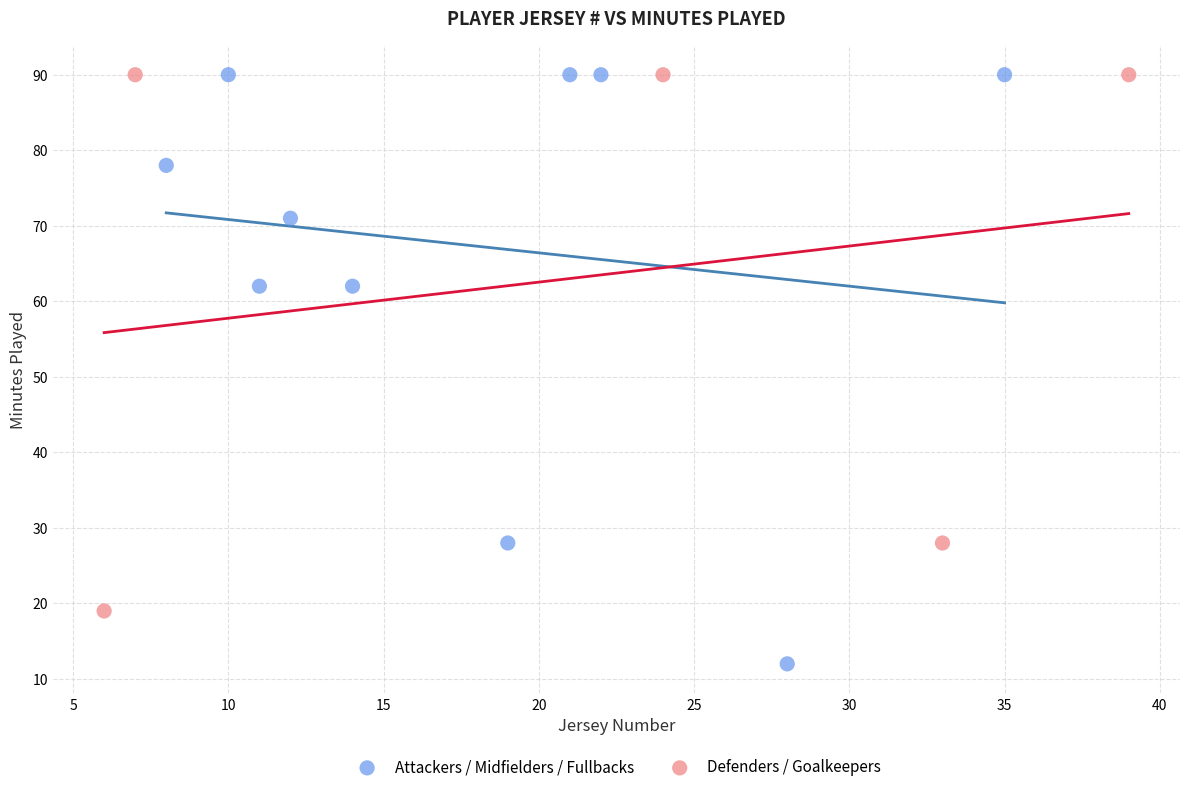

Which series has the largest Y range (max minus min)?

Attackers / Midfielders / Fullbacks